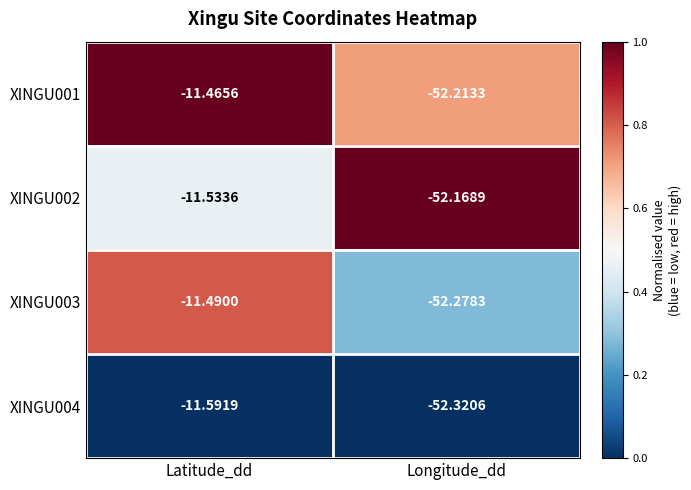

Where is XINGU001 nearest to the value -31?

Latitude_dd